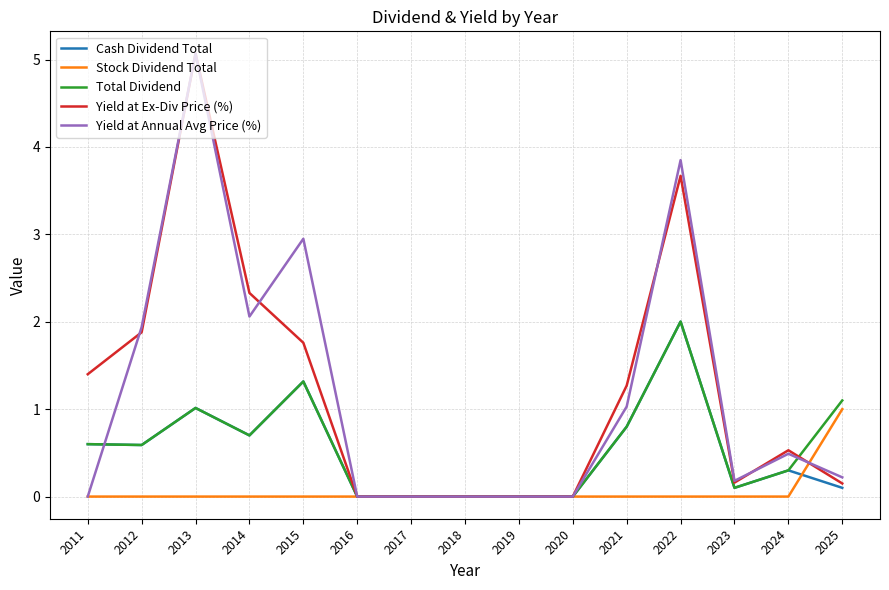

Is this an area chart (filled region under the line)?

No